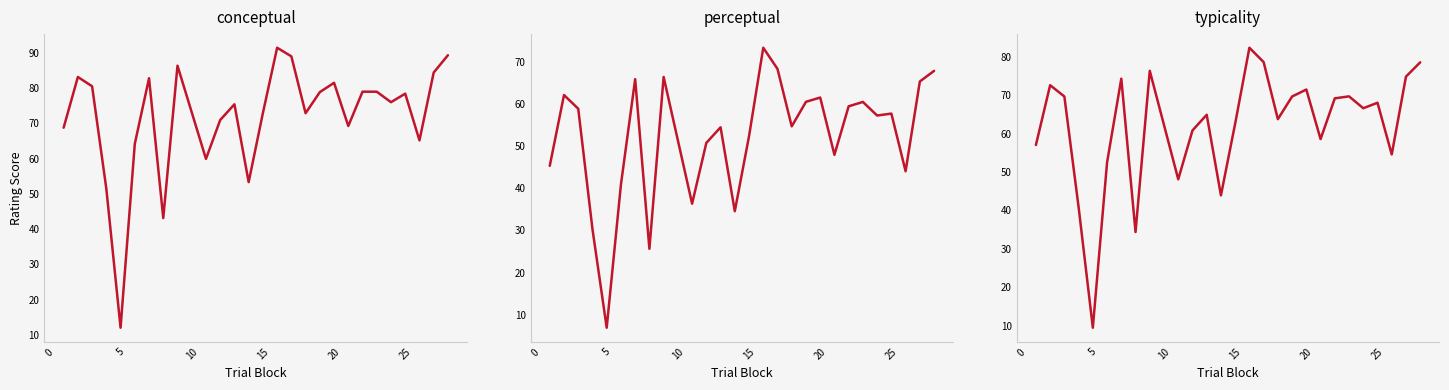

How many lines are shown in the chart?

3